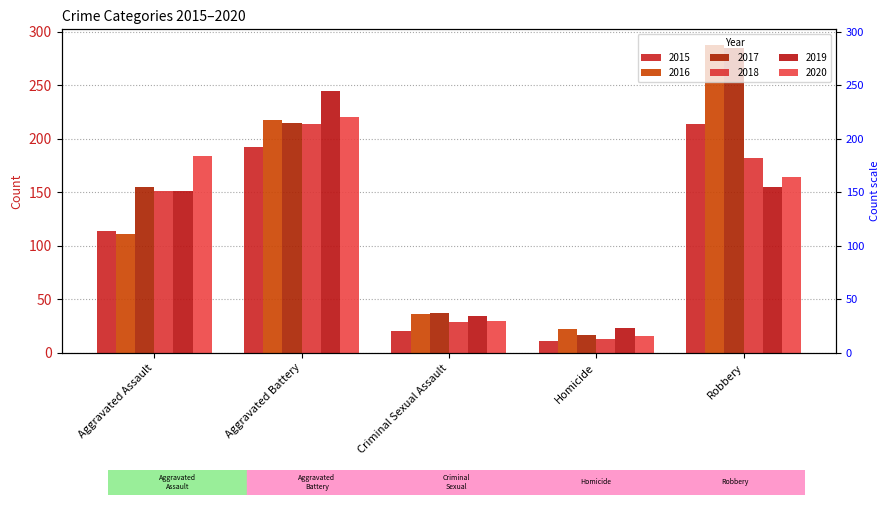

Reading left to right, transcribe all the data shown in this chart.

2015: 114	192	20	11	214
2016: 111	218	36	22	288
2017: 155	215	37	17	285
2018: 151	214	29	13	182
2019: 151	245	34	23	155
2020: 184	220	30	16	164